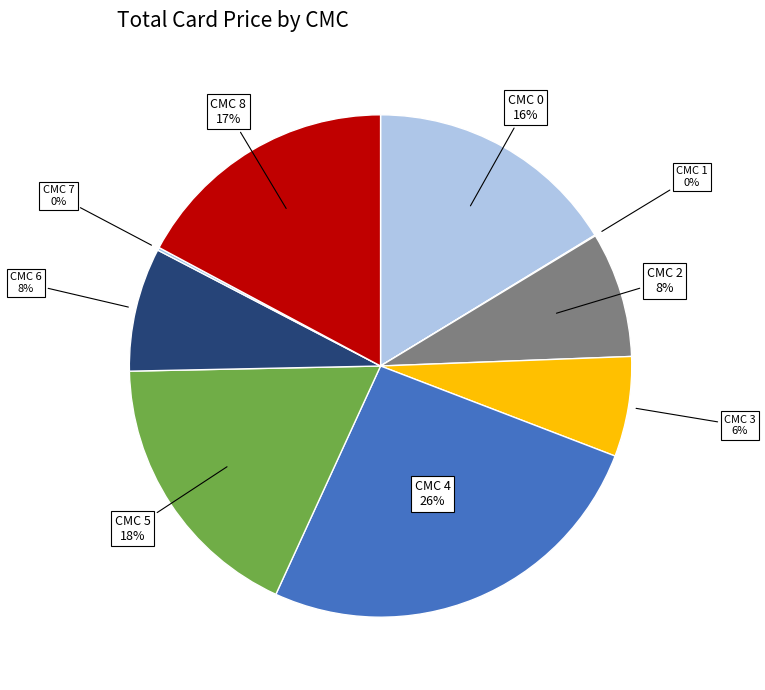

Which category has the smallest portion of the pie?

CMC 1